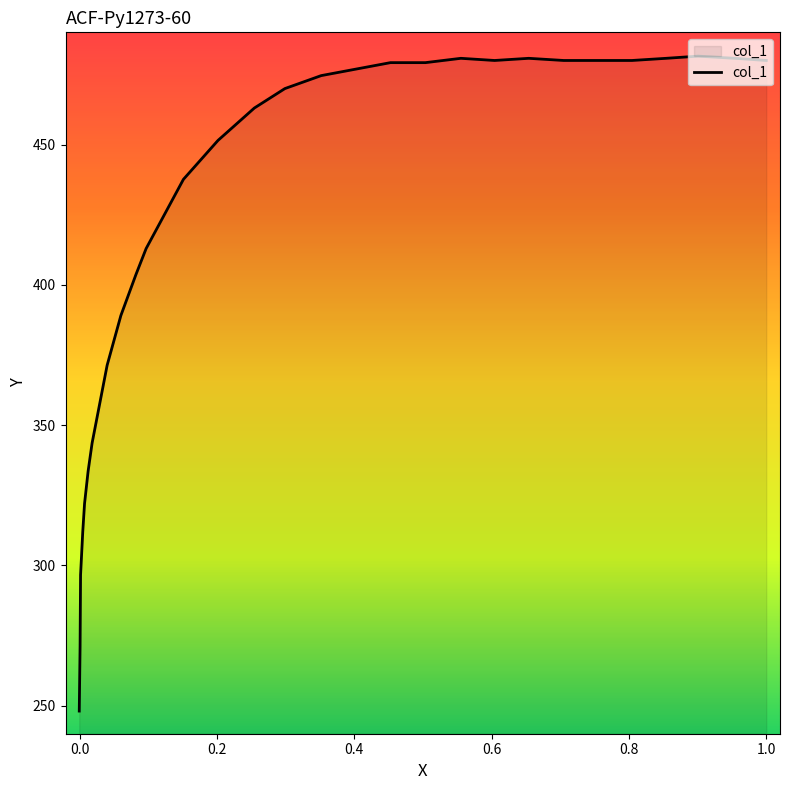

How many data points are above 469?

15